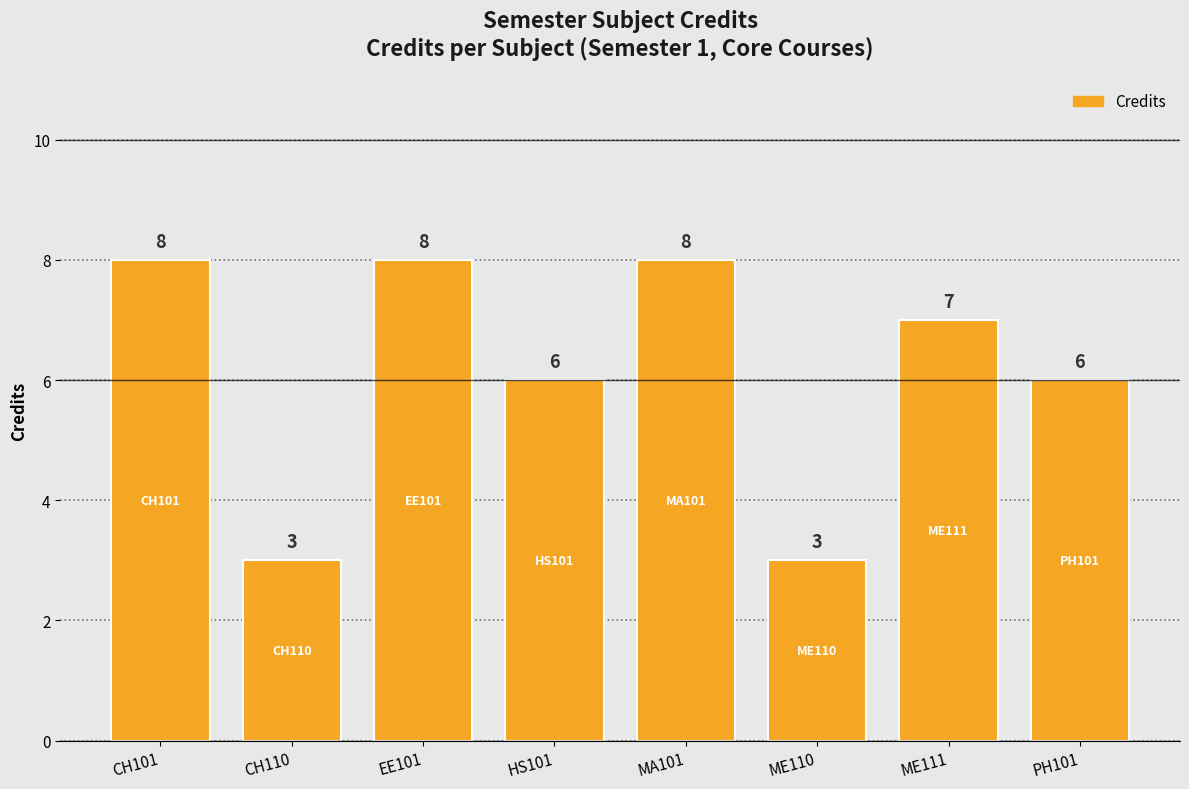

What position from the right is PH101?

1